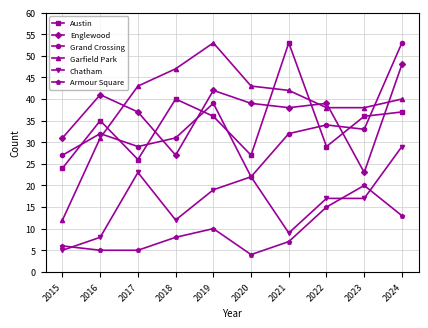

Reading left to right, transcribe all the data shown in this chart.

Austin: 24	35	26	40	36	27	53	29	36	37
Englewood: 31	41	37	27	42	39	38	39	23	48
Grand Crossing: 27	32	29	31	39	22	32	34	33	53
Garfield Park: 12	31	43	47	53	43	42	38	38	40
Chatham: 5	8	23	12	19	22	9	17	17	29
Armour Square: 6	5	5	8	10	4	7	15	20	13